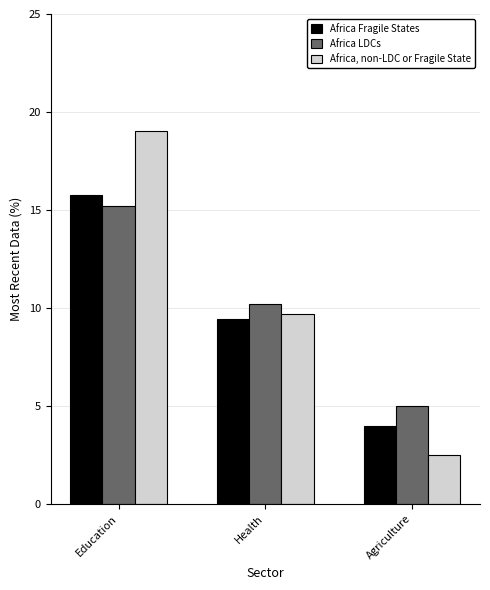

Rank the series by their average value, from lowest to highest.

Africa Fragile States, Africa LDCs, Africa, non-LDC or Fragile State